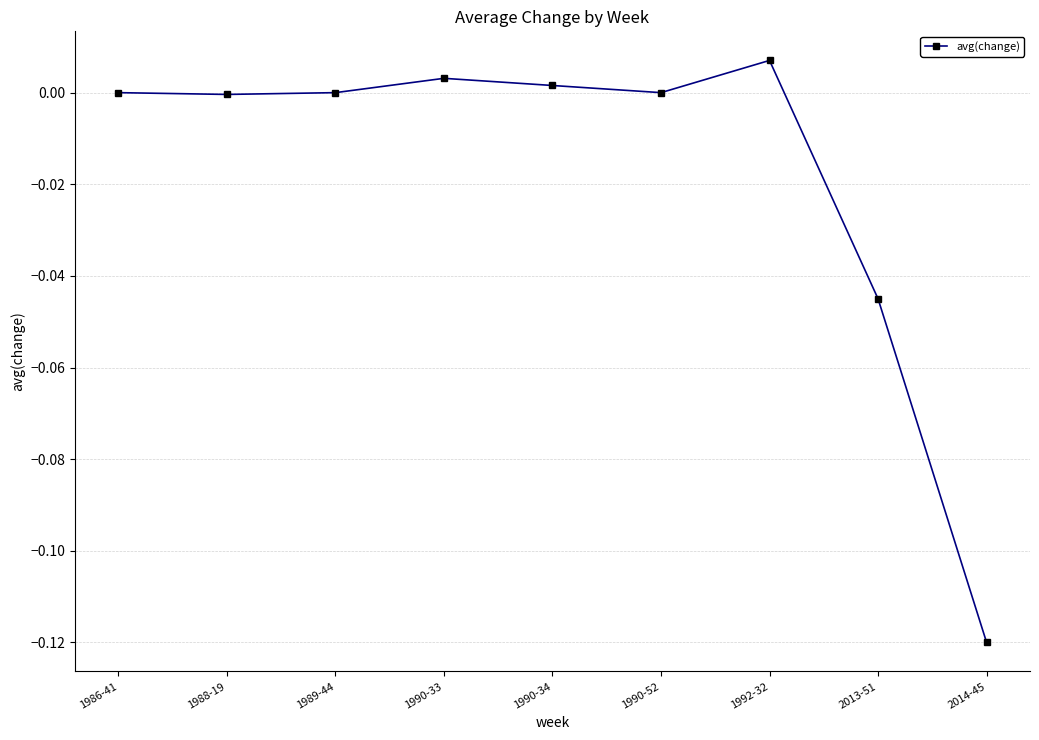

True or false: the data has more than 1 interior local peaks.

True